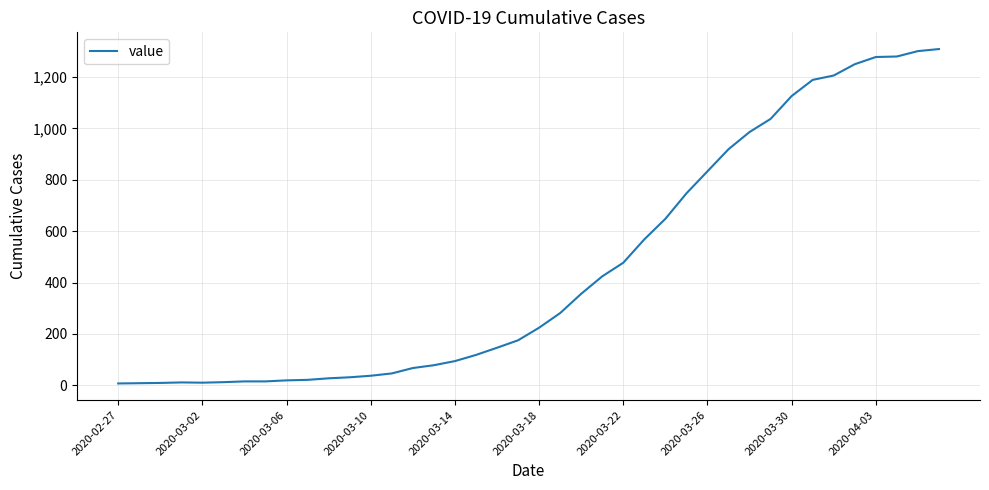

Is this an area chart (filled region under the line)?

No